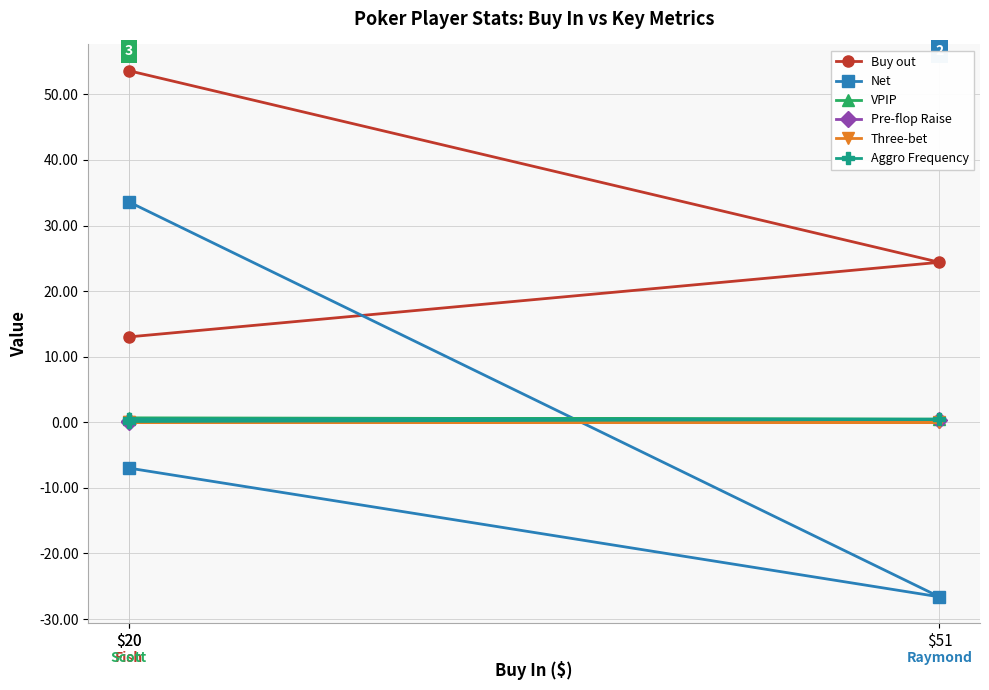

Does the chart have visible grid lines?

Yes